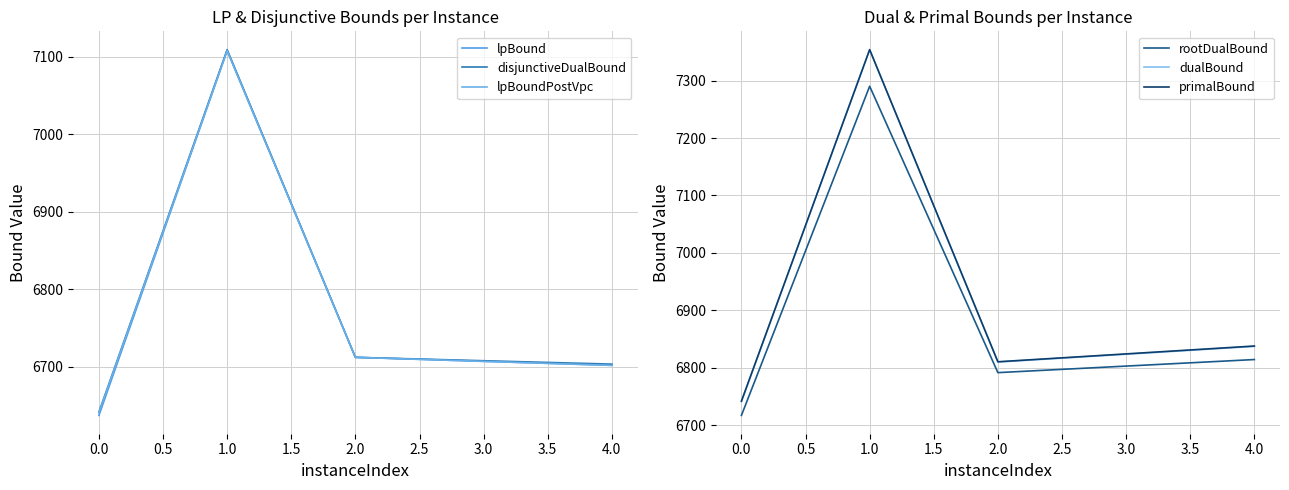

Is the value of primalBound at 0.0 greater than the value of dualBound at 1.0?

No